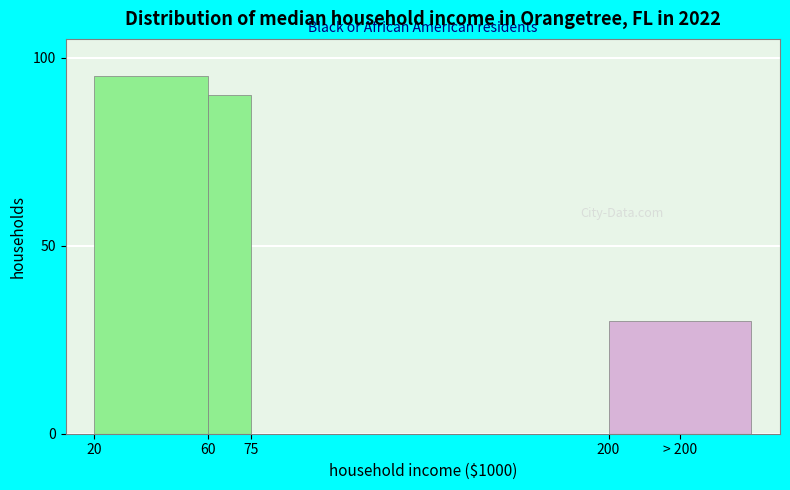

Reading right to left, extract all data points from this chart.

> 200=30	75=0	60=90	20=95